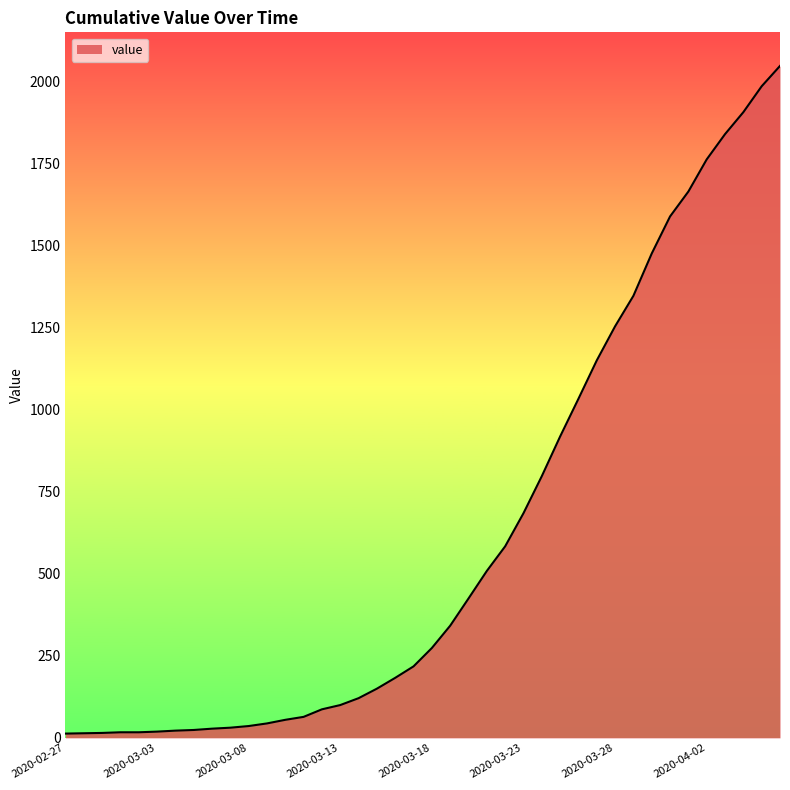

What is the greatest value displayed?

2049